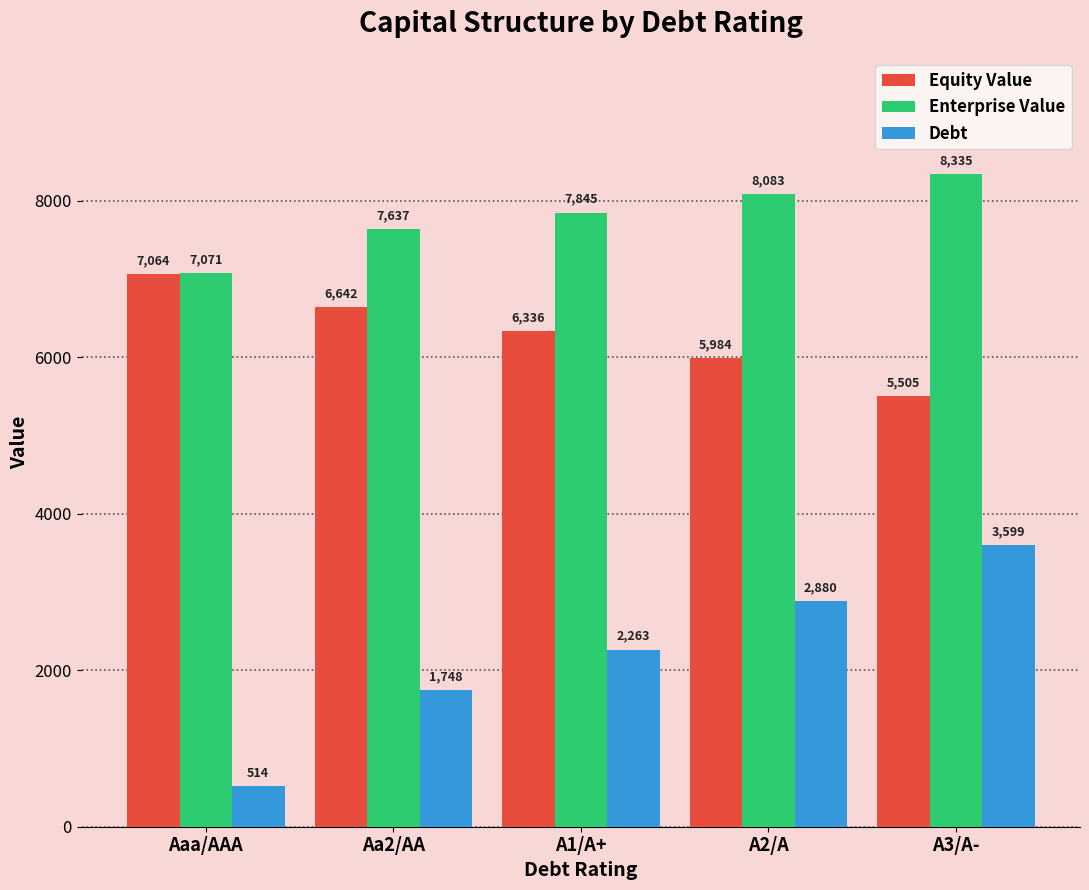

Which series has the largest total across all categories?

Enterprise Value